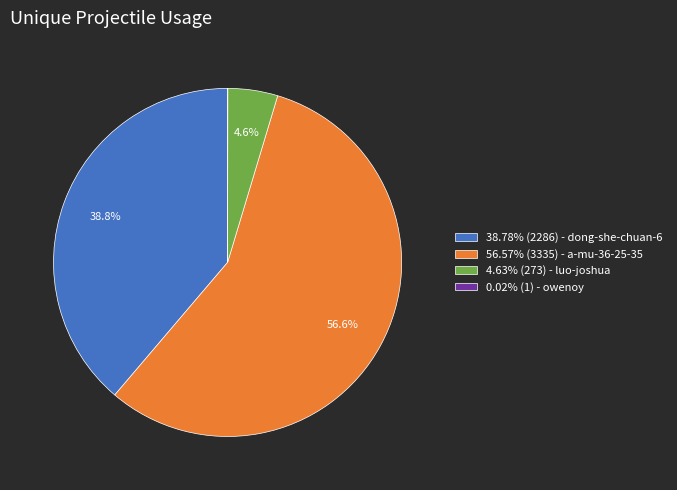

What is the ratio of the value at 38.78% (2286) - dong-she-chuan-6 to the value at 4.63% (273) - luo-joshua?

8.4